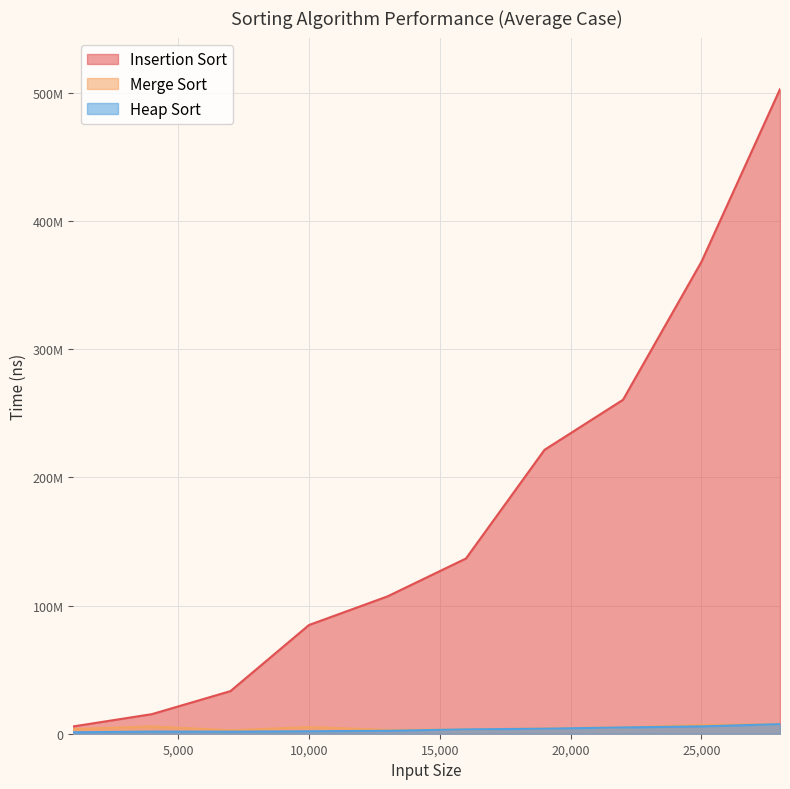

True or false: Insertion Sort and Heap Sort intersect in this chart.

False